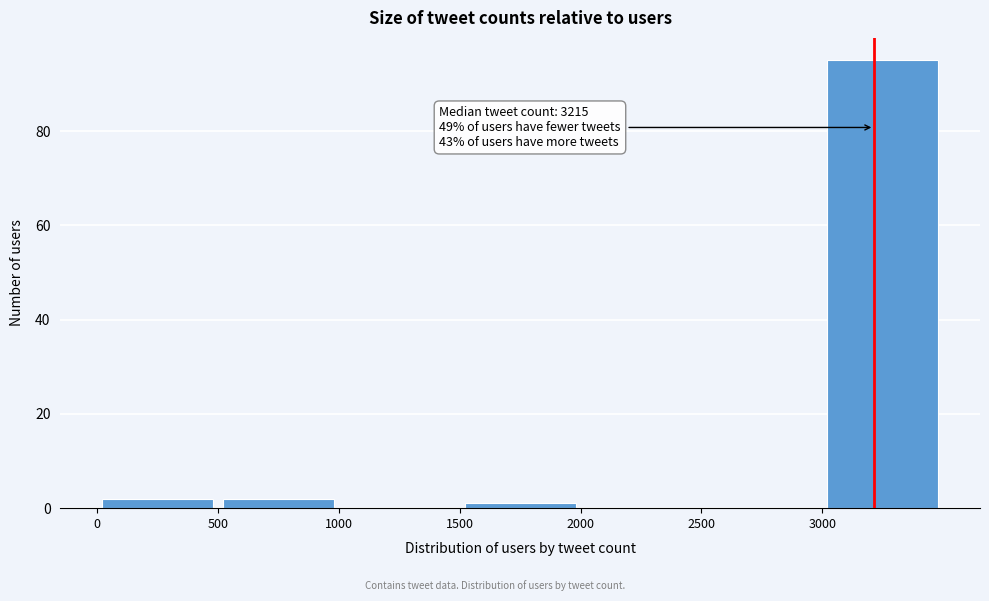

Which range on the x-axis has the tallest bar?

3000 to 3500